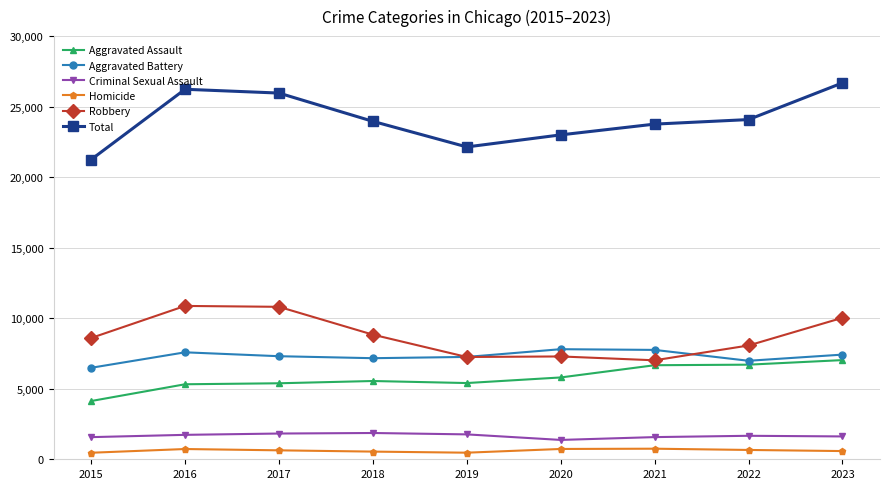

Does the chart display data point markers on the line(s)?

Yes